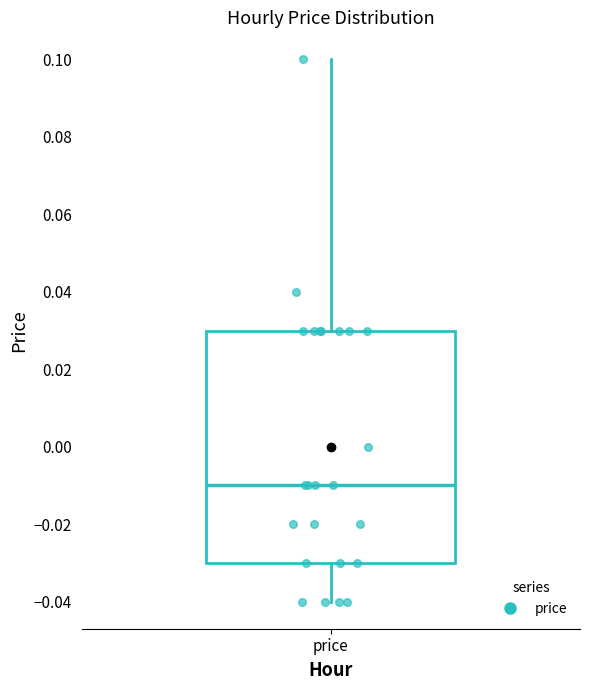

Transcribe this box plot: give where the median line is, the range the box spans, and where the two whiskers end, as read against the y-axis. The values are not printed on the chart, so give them approximately, as read against the axis.

median -0.01, box -0.03 to 0.03, whiskers -0.04 to 0.10